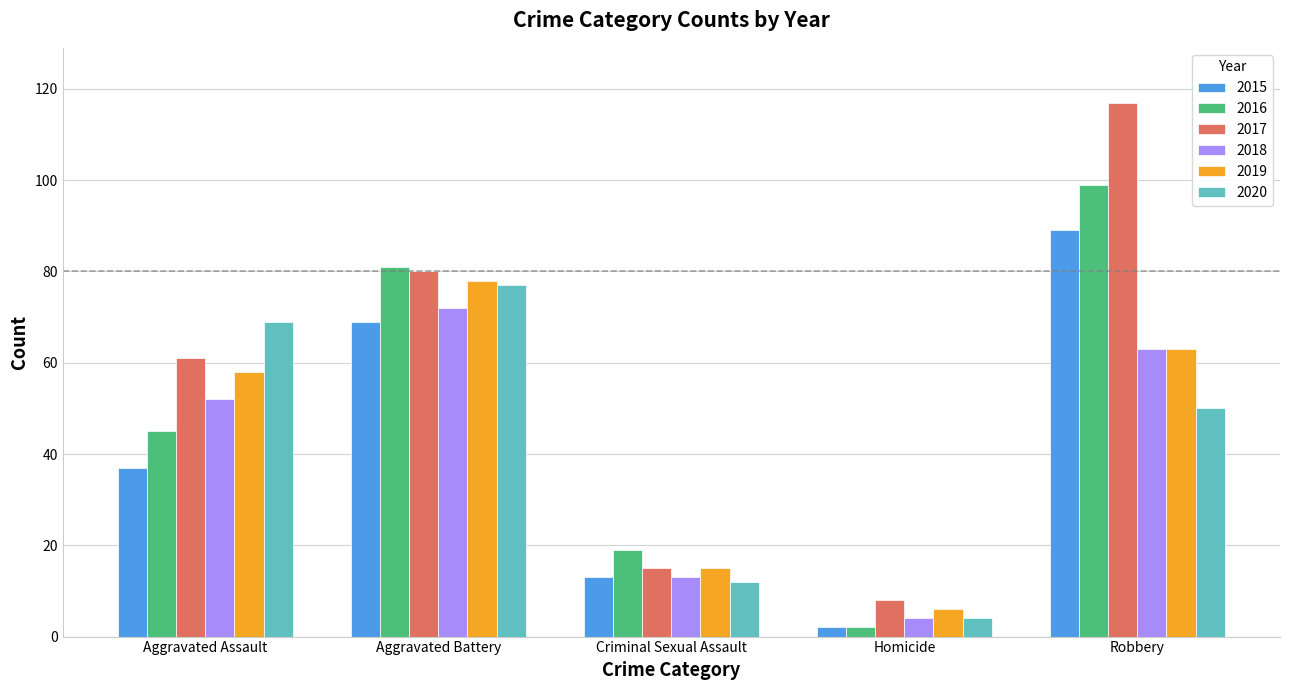

Rank the categories by 2017 value from highest to lowest.

Robbery, Aggravated Battery, Aggravated Assault, Criminal Sexual Assault, Homicide